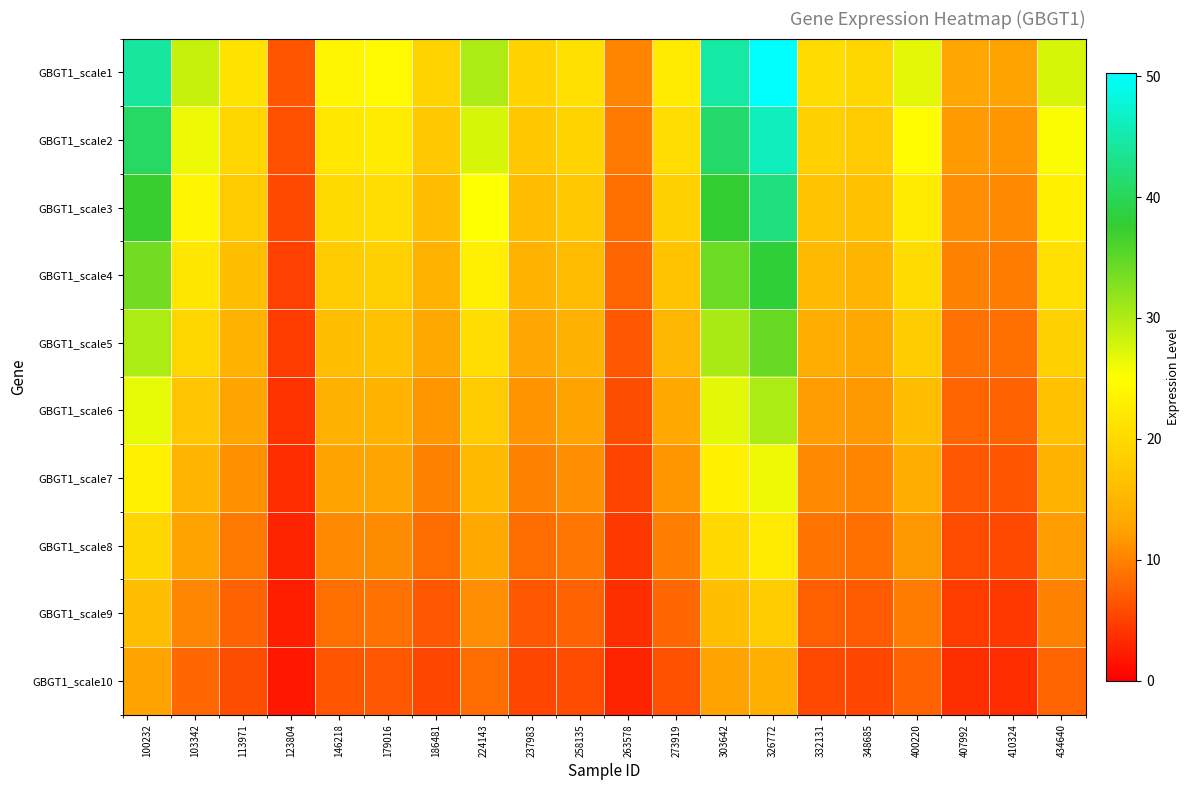

How many distinct data groups are displayed?

10